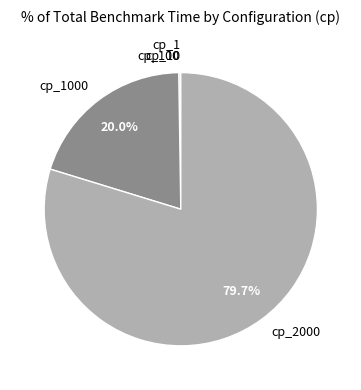

Does any single category account for the majority?

Yes